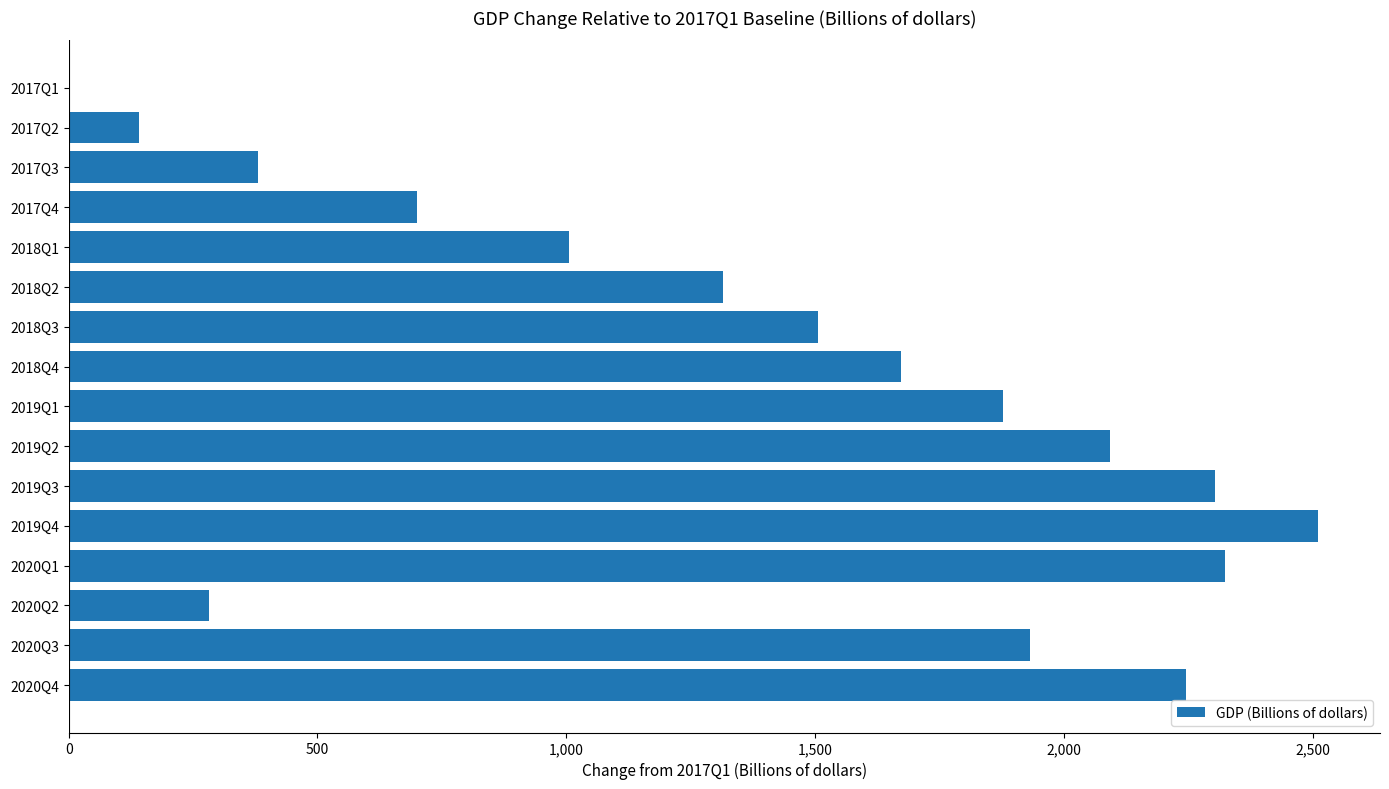

Where is the data nearest to the value 1255?

2018Q2